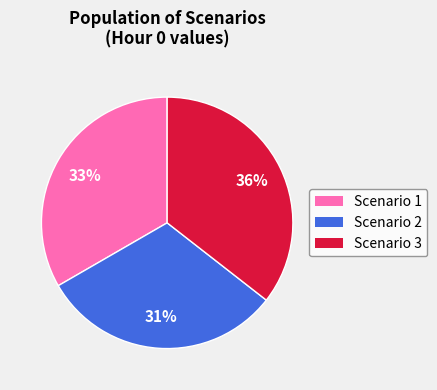

Count the number of slices in the pie.

3